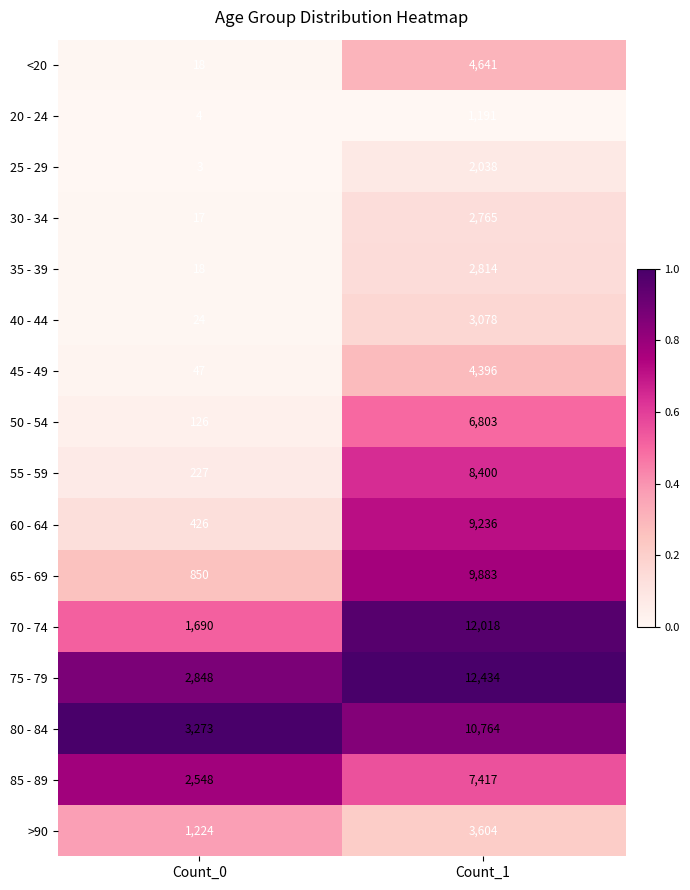

Which category has the highest value across all series?

Count_1